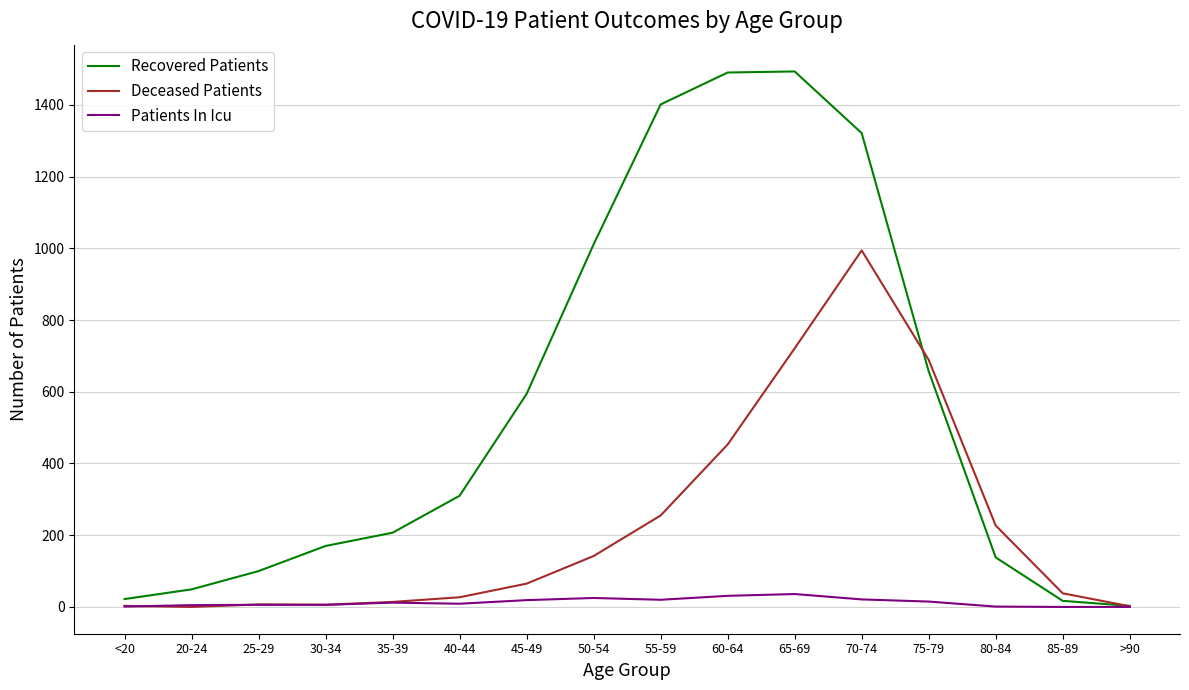

Where is Deceased Patients nearest to the value 497?

60-64